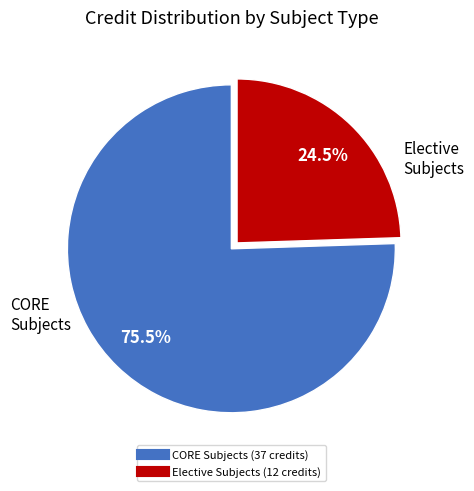

To the nearest percent, what is the average slice percentage?

50%